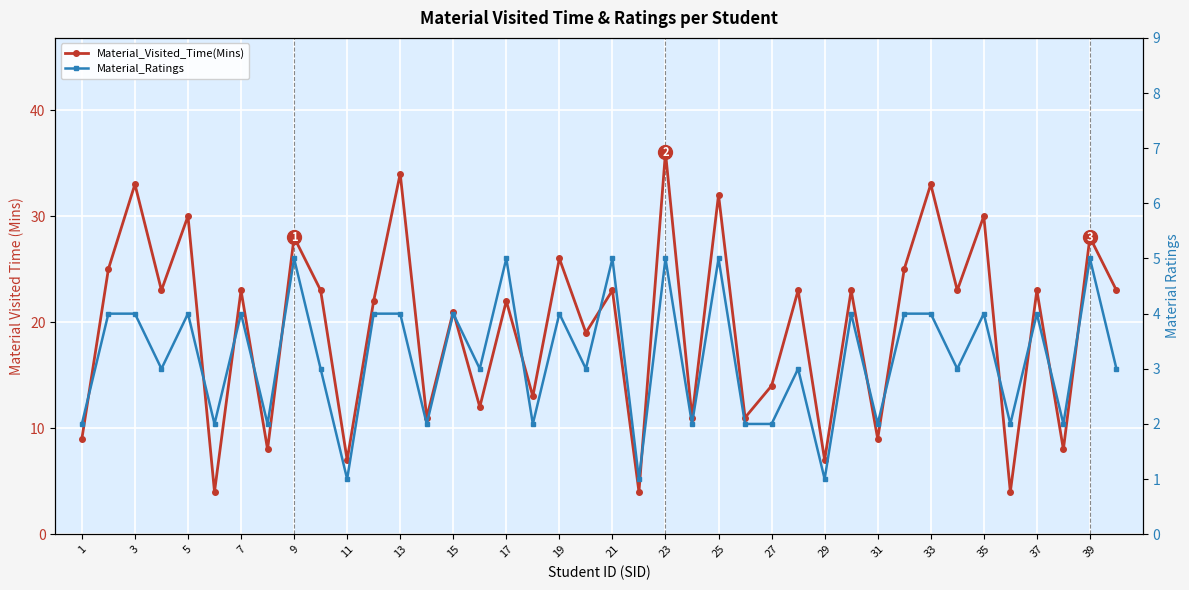

Which category has the highest value in the Material_Ratings series?

9